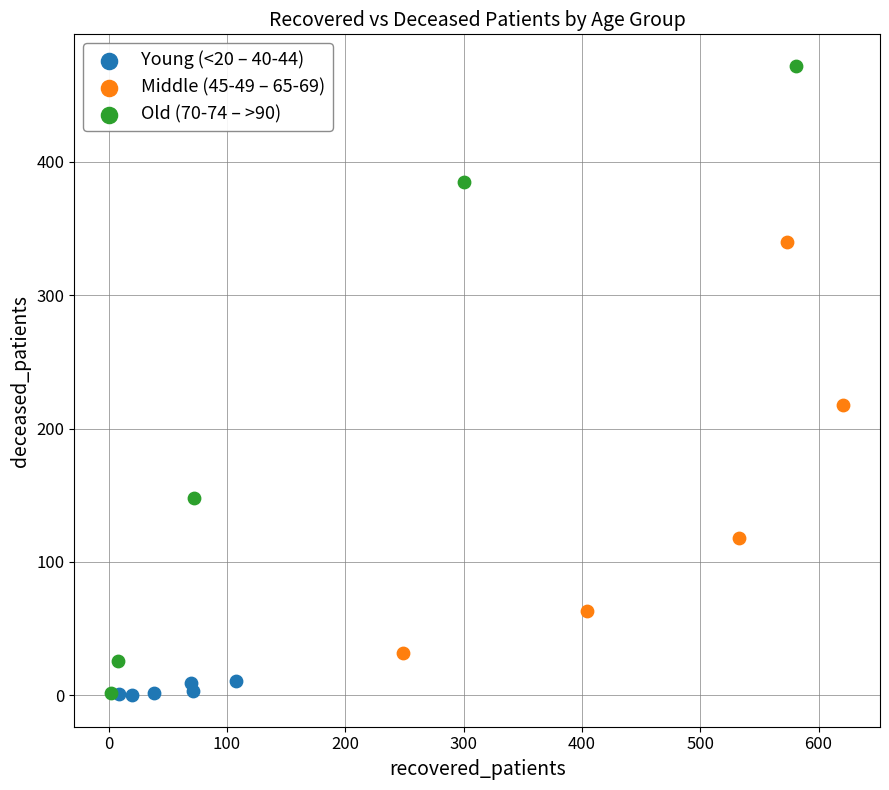

Which series has the widest spread of Y values?

Old (70-74 – >90)